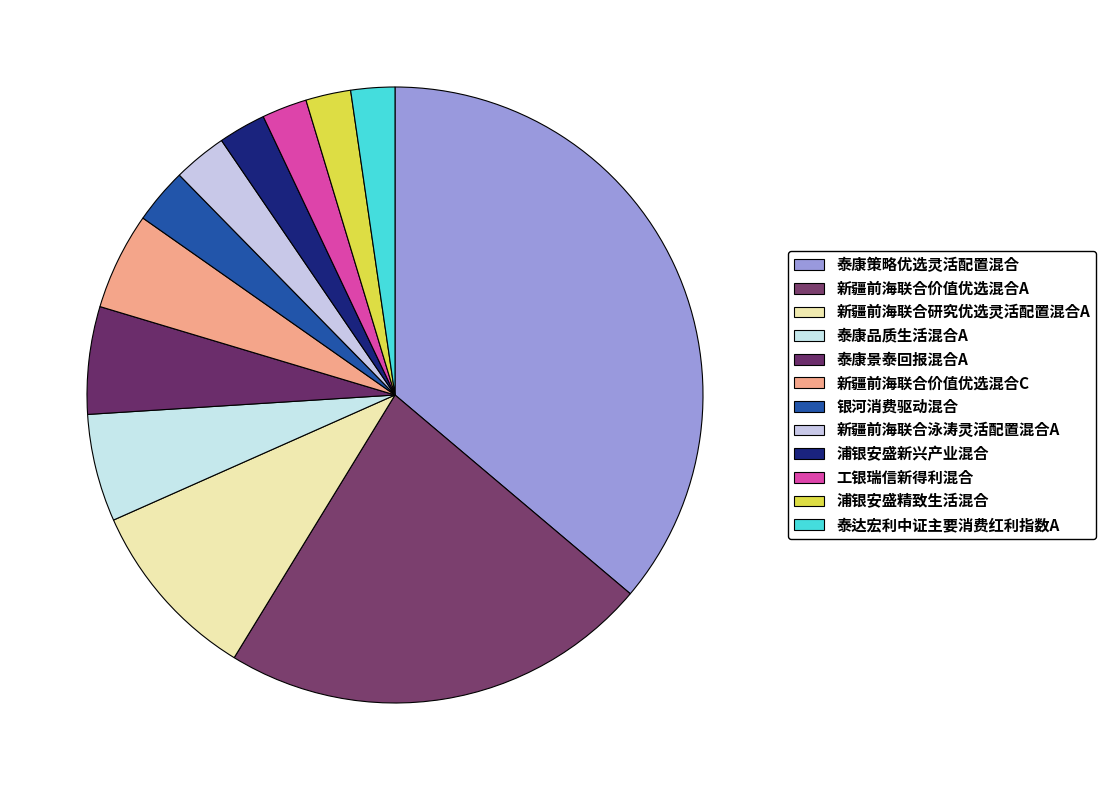

How many slices are in this pie chart?

12